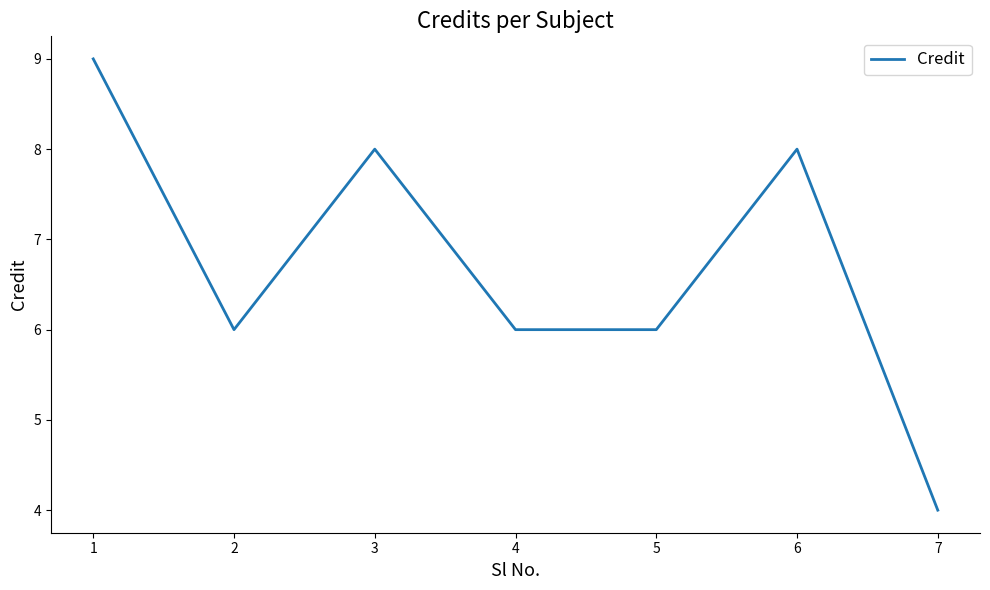

Reading left to right, list all the values displayed in this chart.

9	6	8	6	6	8	4